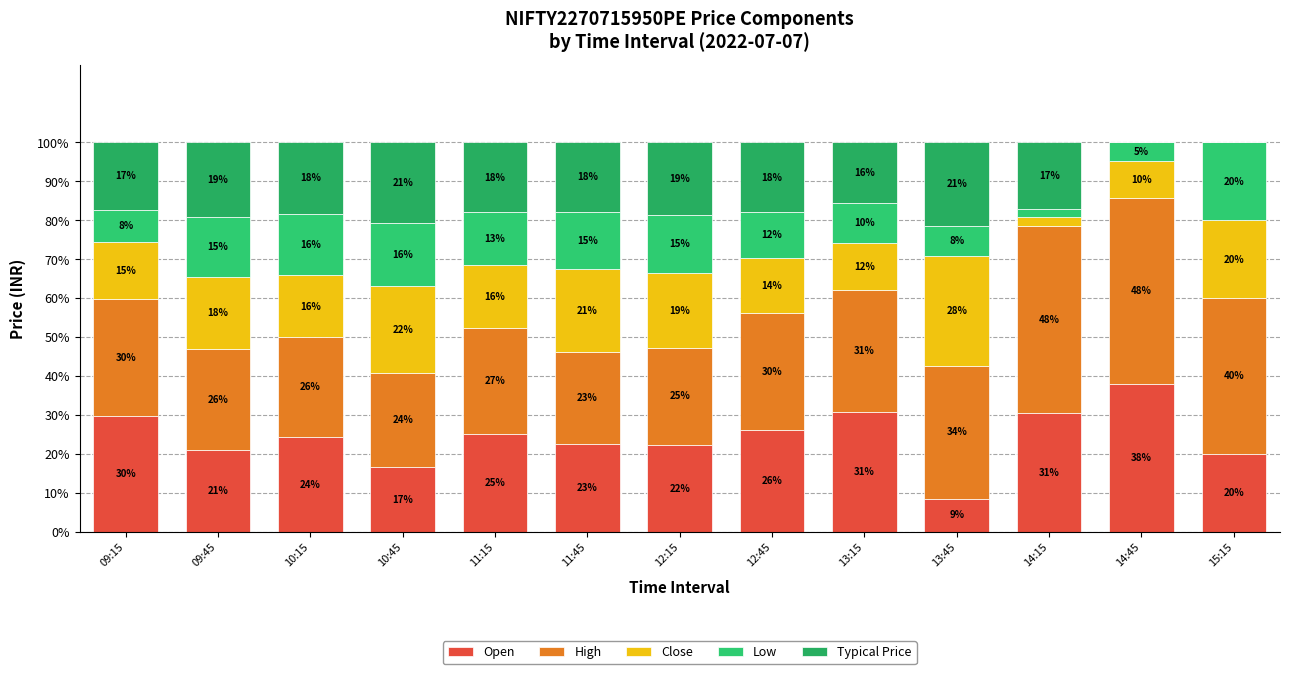

What is the difference between the second highest and second lowest values in the High series?

23.5